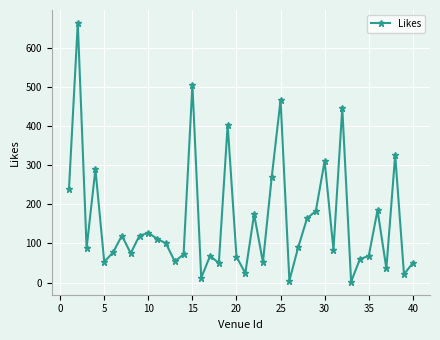

What is the sum of all values?

6316